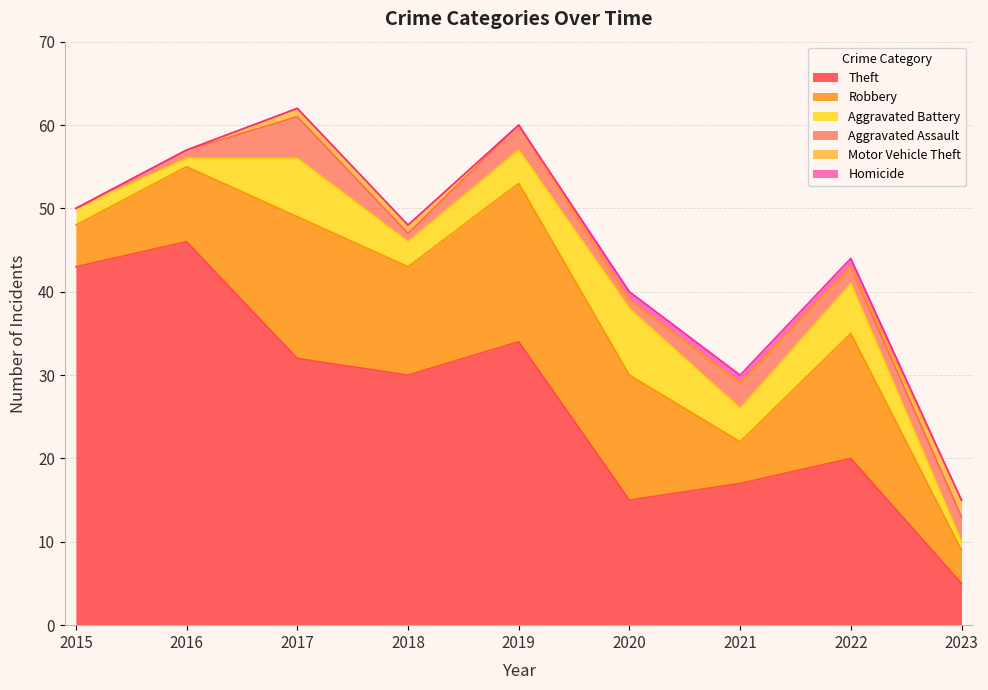

True or false: Theft and Aggravated Assault intersect in this chart.

False